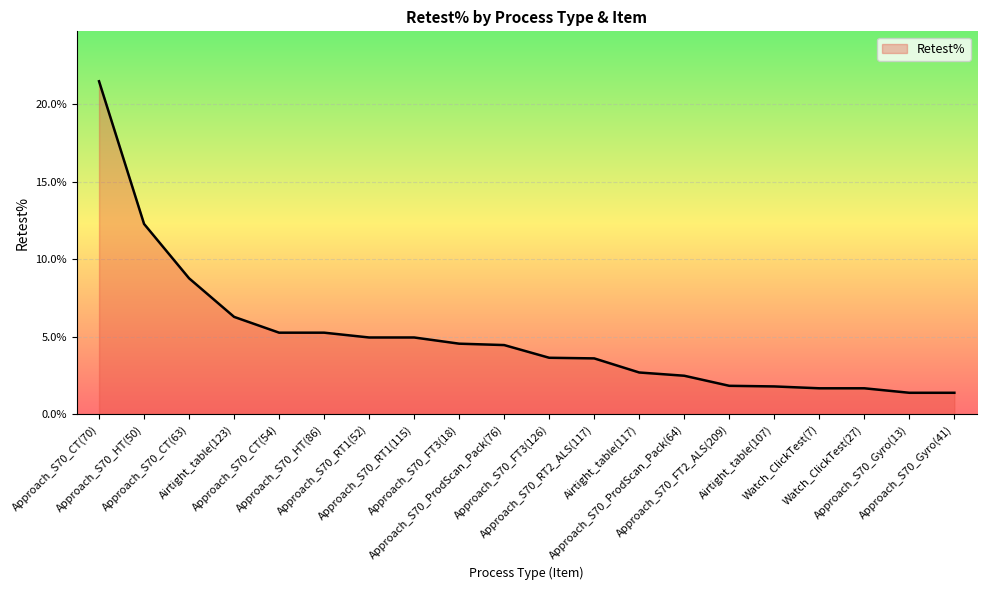

What position from the right is Approach_S70_RT2_ALS(117)?

9